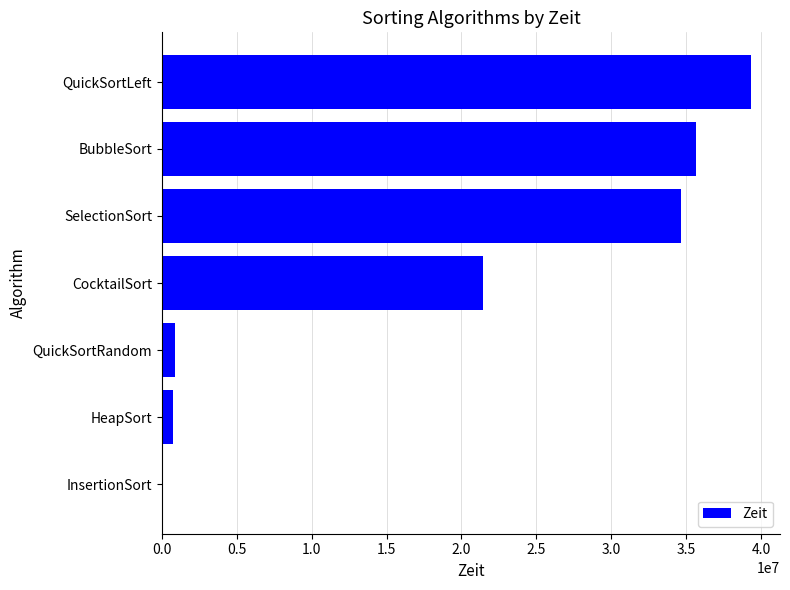

What is the sum of the values at QuickSortLeft and SelectionSort?

73999700